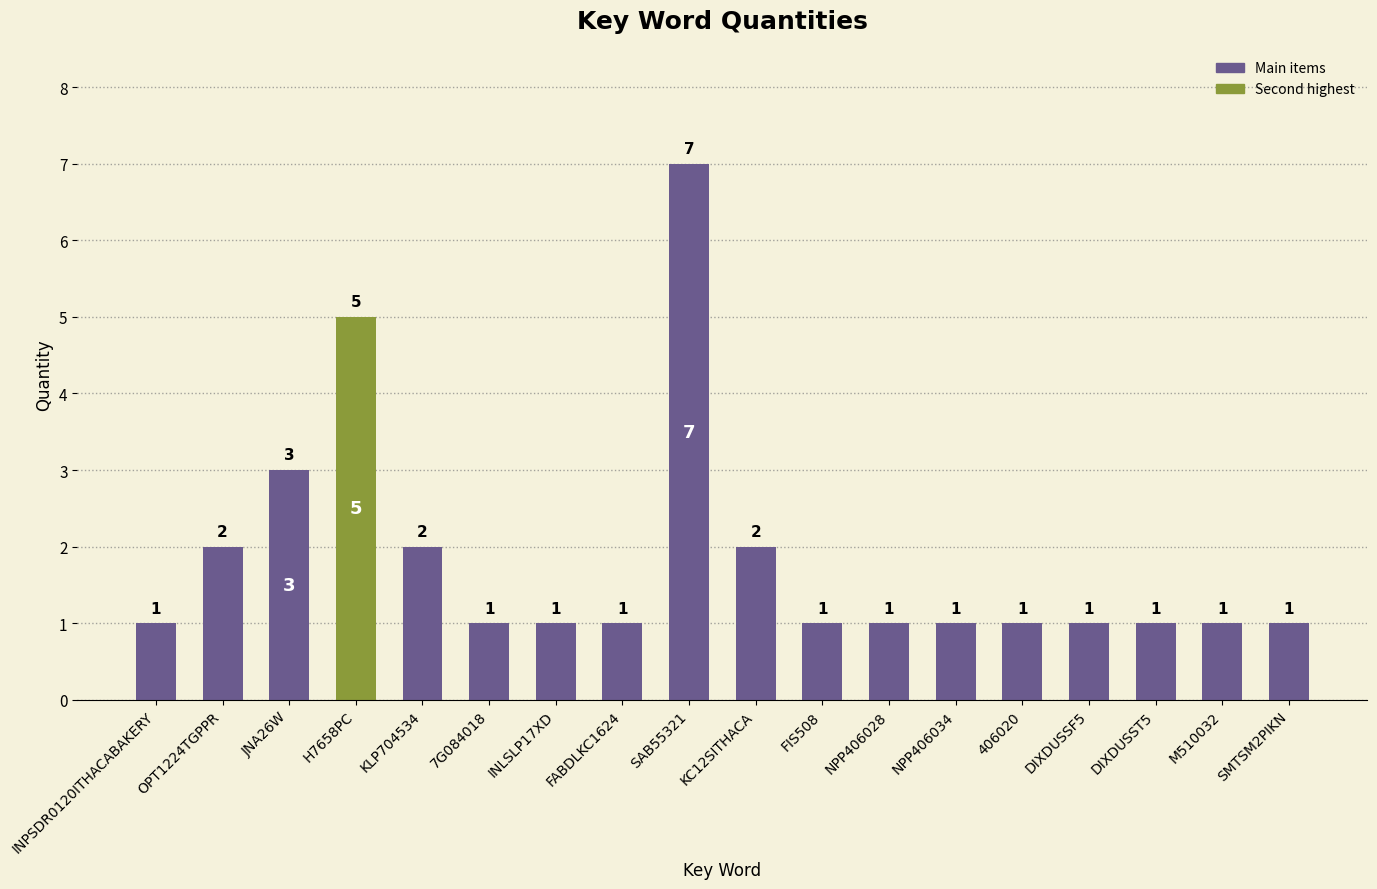

What is the difference between the maximum and minimum values?

6